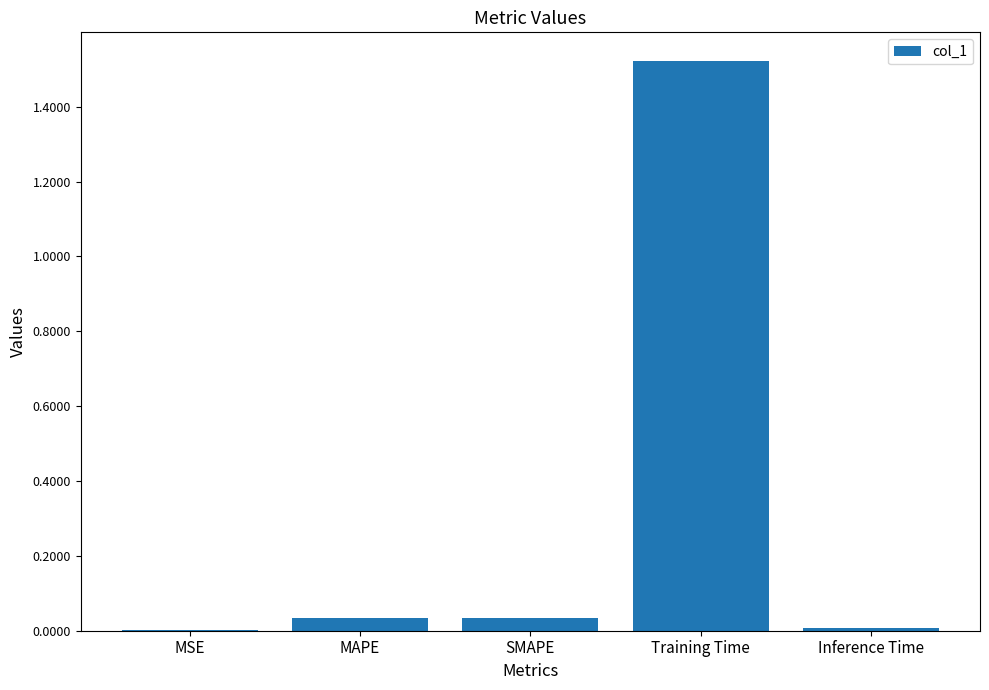

Which has a higher value, Training Time or SMAPE?

Training Time